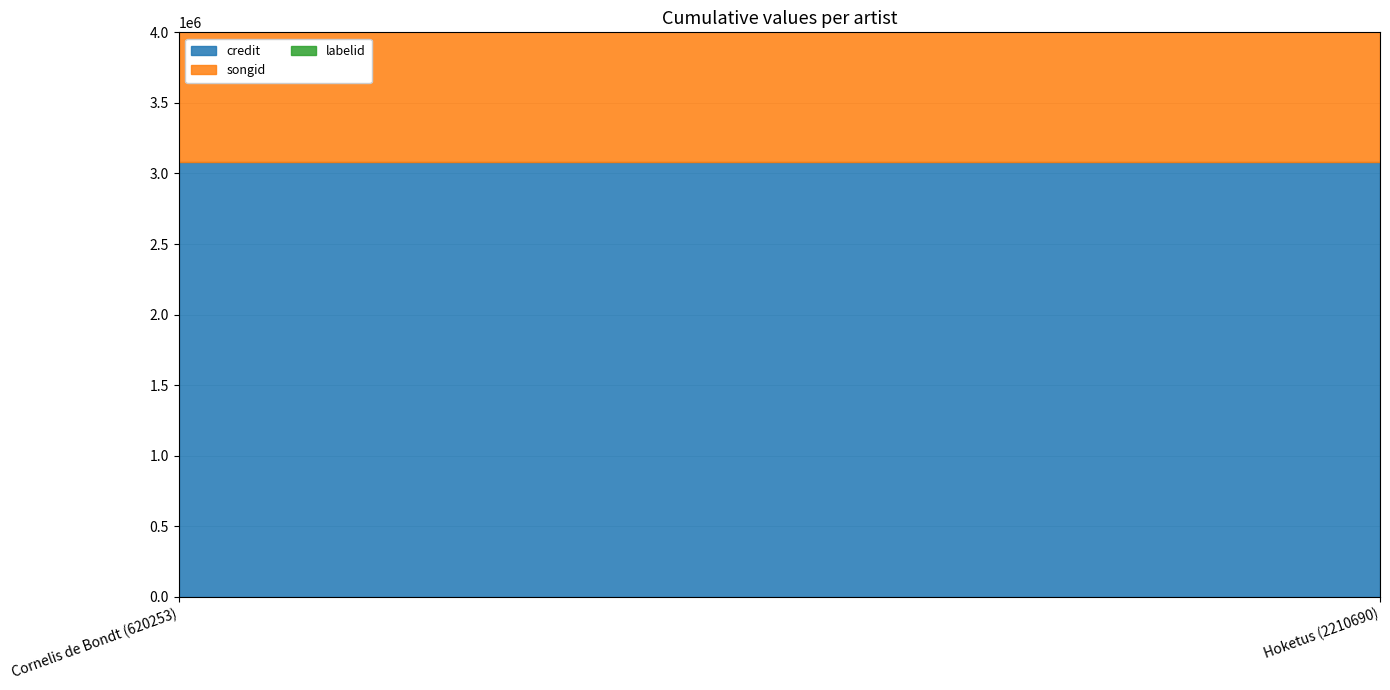

What is the minimum value for songid?

2749354